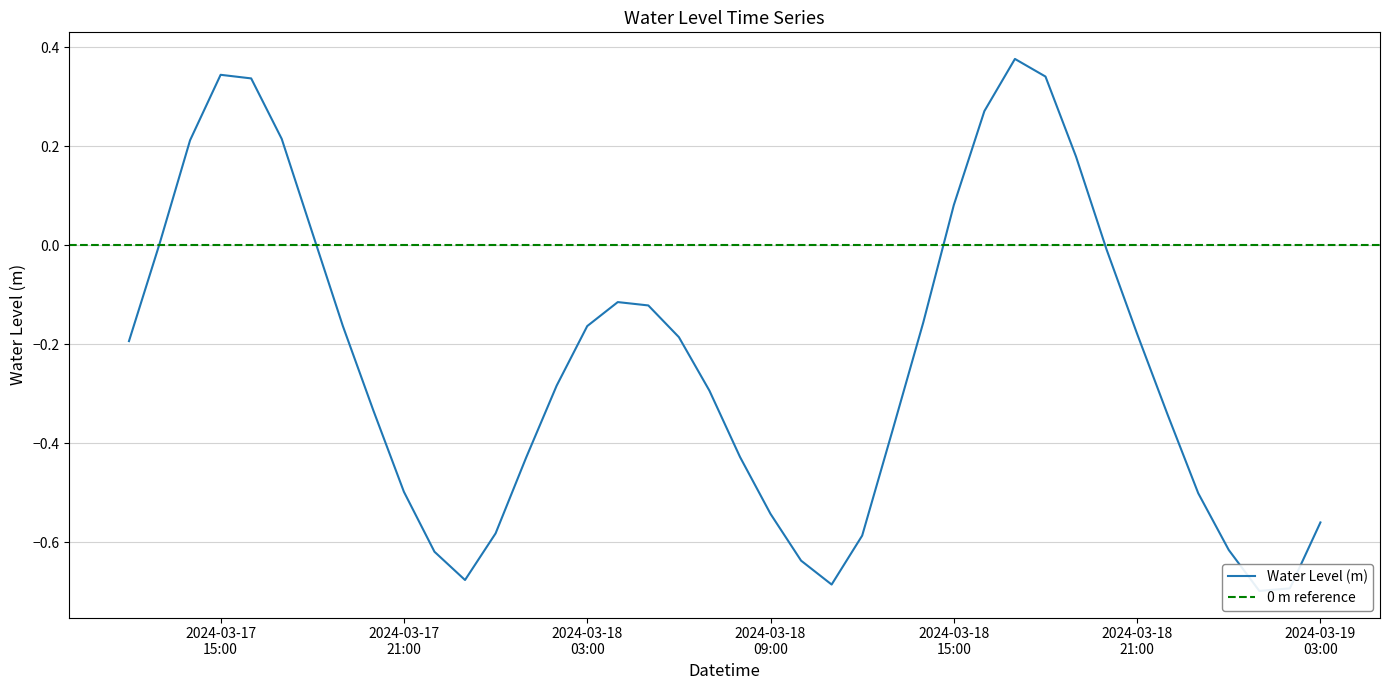

What is the change in value from 2024-03-18 01:00:00 to 2024-03-18 06:00:00?

+0.2